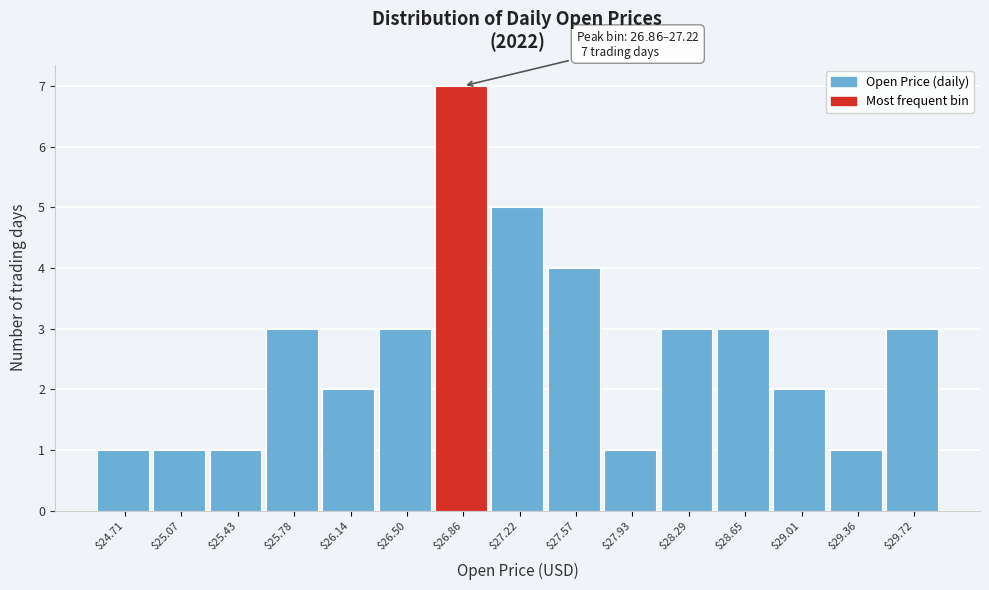

Reading right to left, list all the values displayed in this chart.

3	1	2	3	3	1	4	5	7	3	2	3	1	1	1